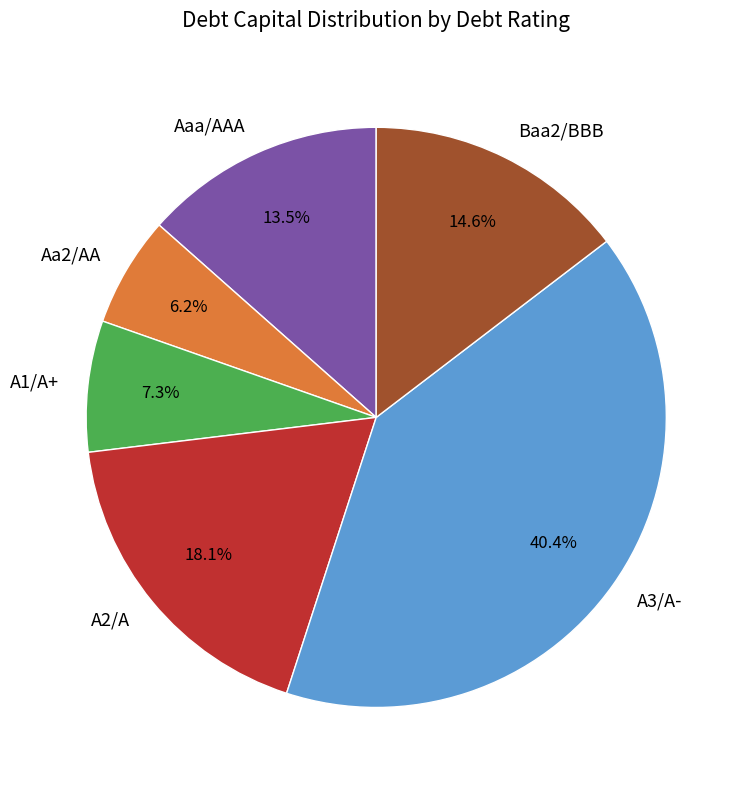

Does Baa2/BBB account for over 50% of the chart?

No